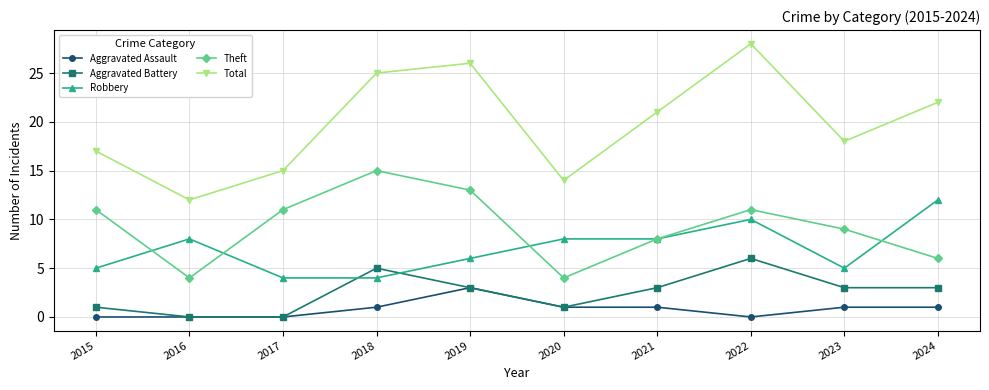

True or false: Robbery and Aggravated Battery cross at least once.

True